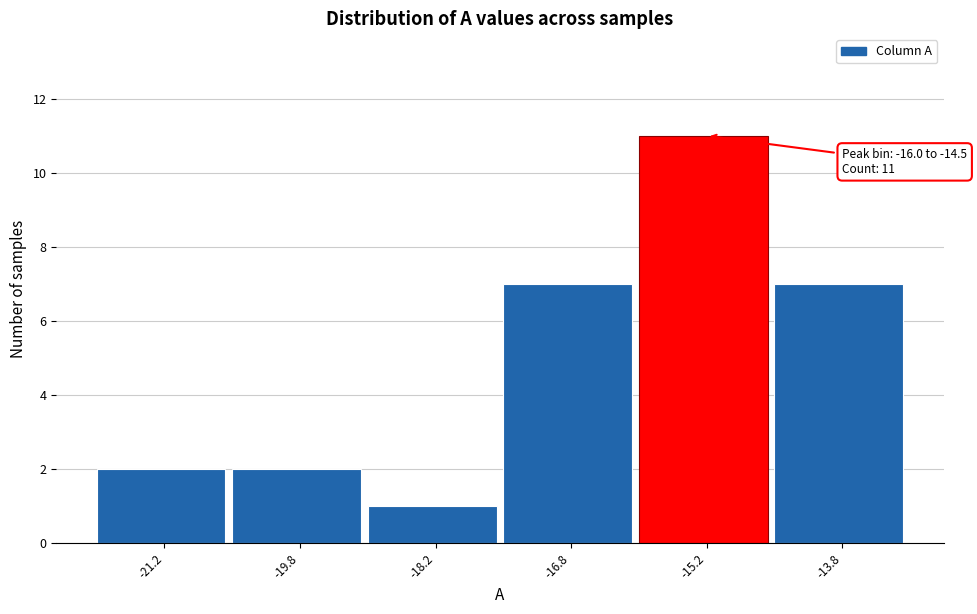

Over which range of the x-axis is the bar tallest?

-16.0 to -14.5